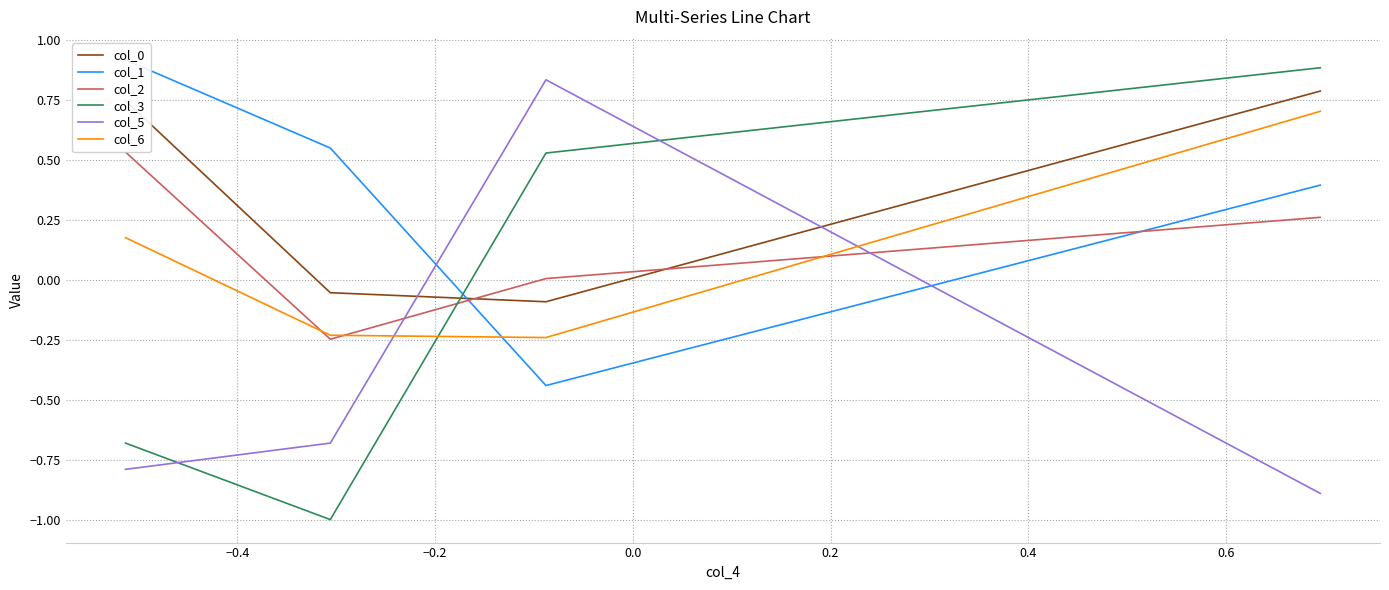

True or false: col_2 and col_1 intersect in this chart.

True